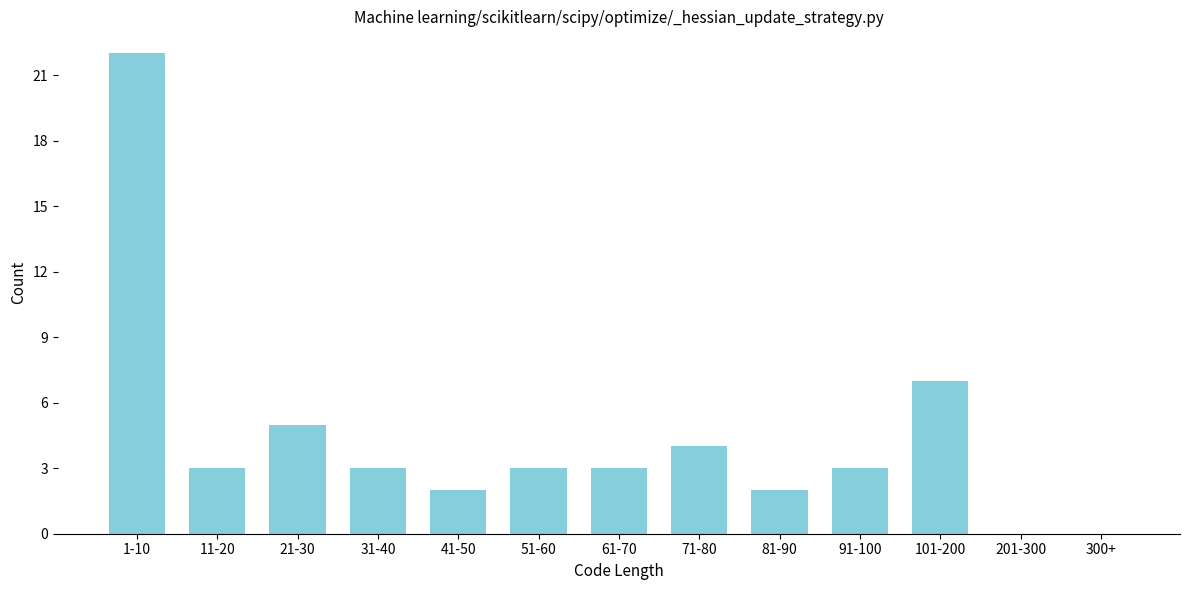

Reading right to left, extract all data points from this chart.

300+=0	201-300=0	101-200=7	91-100=3	81-90=2	71-80=4	61-70=3	51-60=3	41-50=2	31-40=3	21-30=5	11-20=3	1-10=22